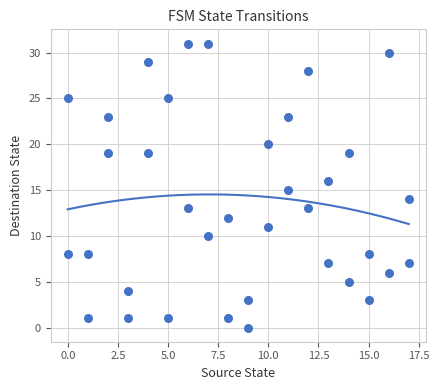

What is the range of Y values (max minus min)?

31